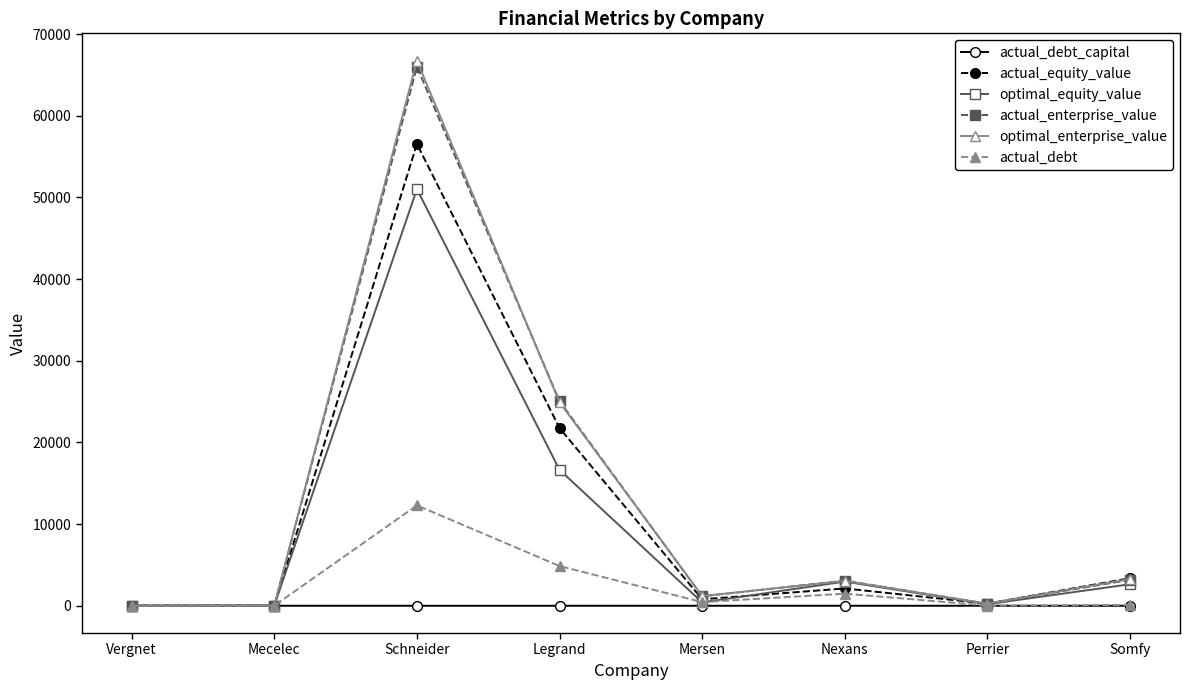

What is the lowest value of the actual_debt series?

4.3